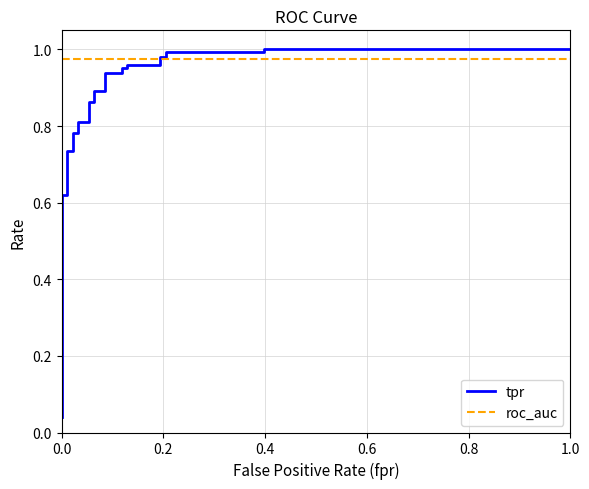

At 0.0, list the series in order from smallest to largest.

tpr, roc_auc